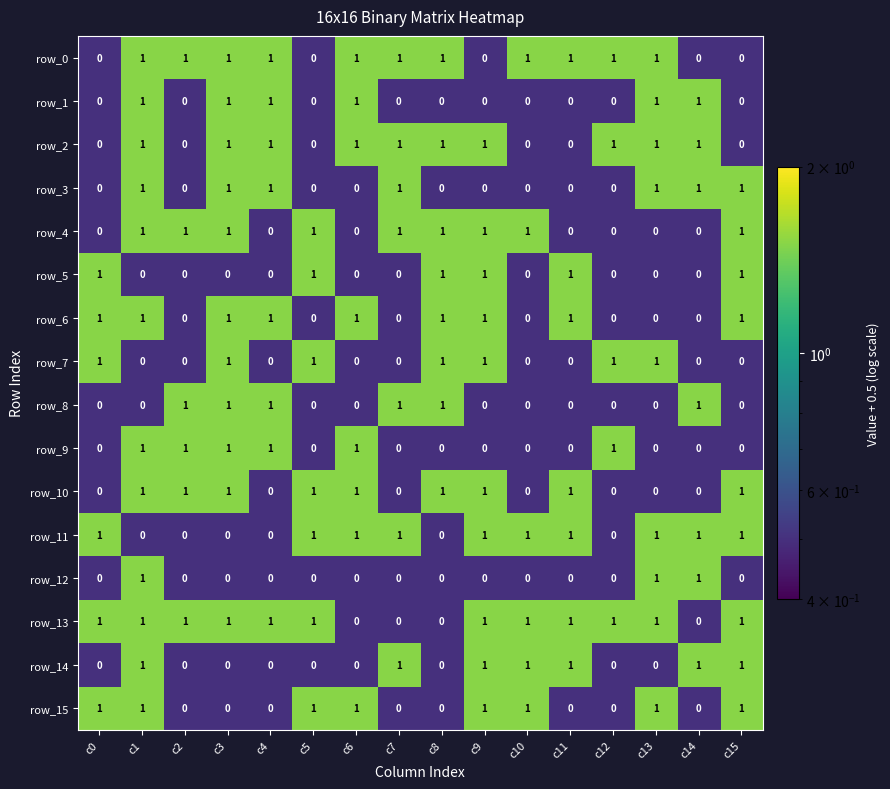

Is the value of row_14 at c12 greater than the value of row_2 at c7?

No